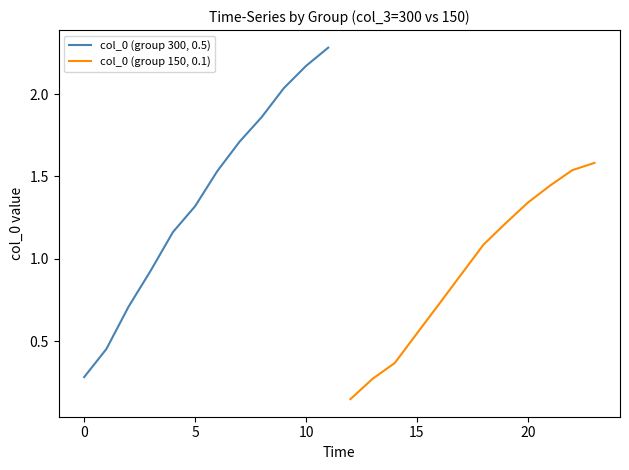

What is the lowest value of the col_0 (group 300, 0.5) series?

0.3